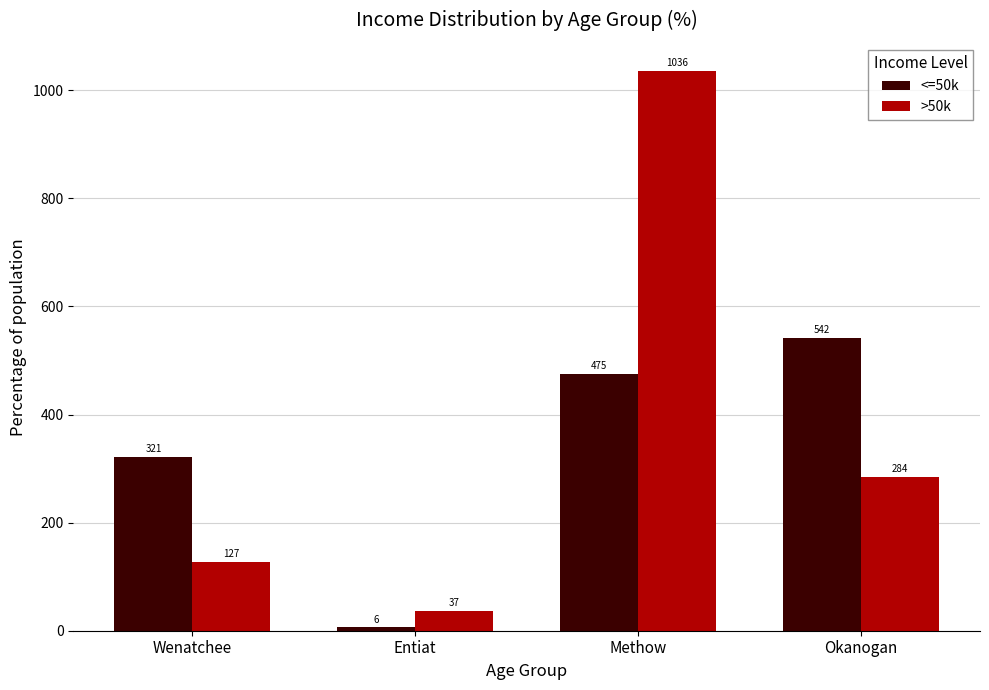

What is the value of the <=50k bar at the 3rd from the left?

475